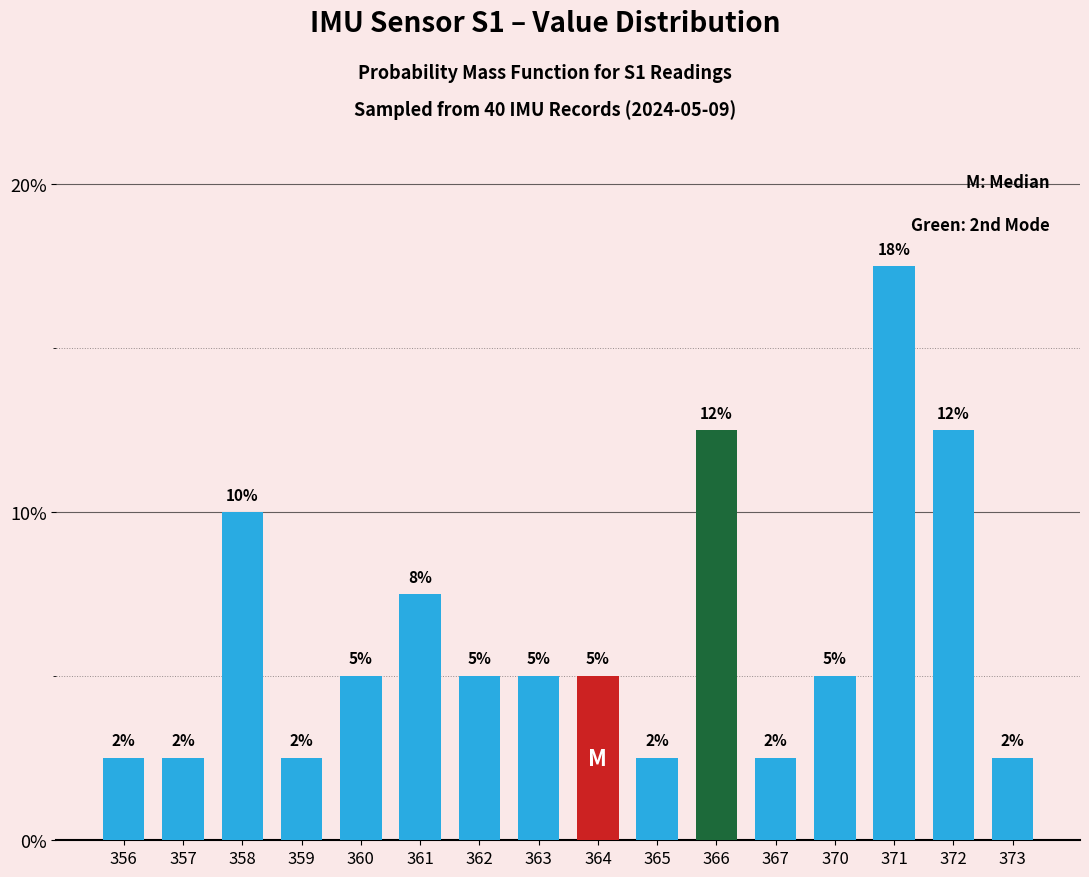

Are the bars horizontal?

No